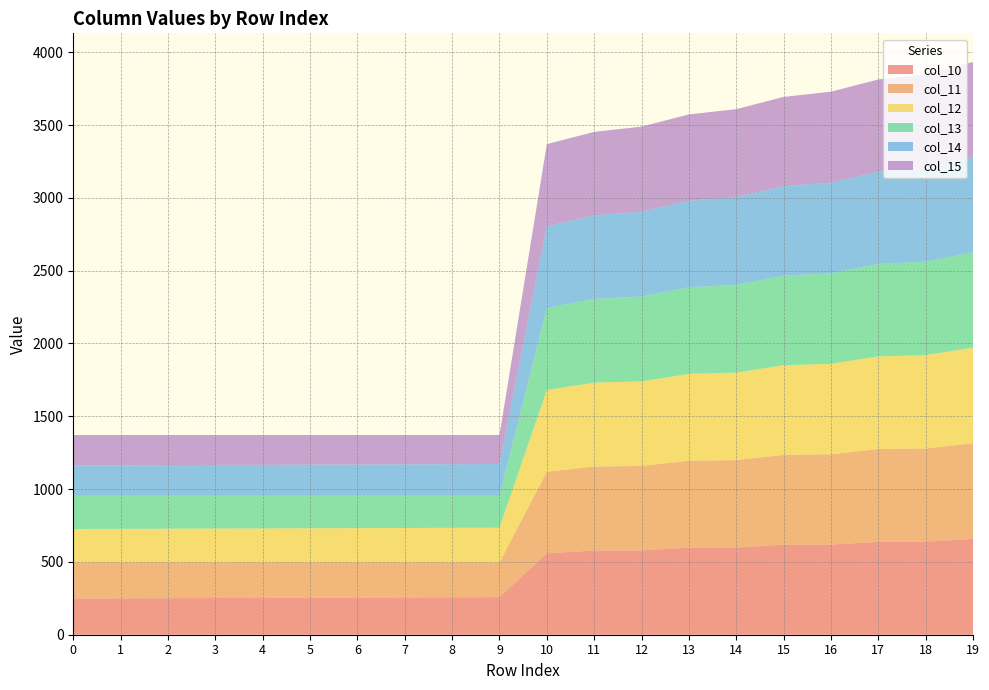

Reading right to left, what are all the values shown in this chart?

col_10: 19=658.0	18=639.0	17=638.0	16=619.0	15=618.0	14=599.0	13=598.0	12=579.0	11=578.0	10=559.0	9=258.0	8=257.0	7=256.0	6=255.0	5=254.0	4=253.0	3=252.0	2=251.0	1=250.0	0=249.0
col_11: 19=657.0	18=640.0	17=637.0	16=620.0	15=617.0	14=600.0	13=597.0	12=580.0	11=577.0	10=560.0	9=239.0	8=240.0	7=241.0	6=242.0	5=243.0	4=244.0	3=245.0	2=246.0	1=247.0	0=248.0
col_12: 19=656.0	18=641.0	17=636.0	16=621.0	15=616.0	14=601.0	13=596.0	12=581.0	11=576.0	10=561.0	9=238.0	8=237.0	7=236.0	6=235.0	5=234.0	4=233.0	3=232.0	2=231.0	1=230.0	0=229.0
col_13: 19=655.0	18=642.0	17=635.0	16=622.0	15=615.0	14=602.0	13=595.0	12=582.0	11=575.0	10=562.0	9=219.0	8=220.0	7=221.0	6=222.0	5=223.0	4=224.0	3=225.0	2=226.0	1=227.0	0=228.0
col_14: 19=654.0	18=643.0	17=634.0	16=623.0	15=614.0	14=603.0	13=594.0	12=583.0	11=574.0	10=563.0	9=218.0	8=217.0	7=216.0	6=215.0	5=214.0	4=213.0	3=212.0	2=211.0	1=210.0	0=209.0
col_15: 19=653.0	18=644.0	17=633.0	16=624.0	15=613.0	14=604.0	13=593.0	12=584.0	11=573.0	10=564.0	9=199.0	8=200.0	7=201.0	6=202.0	5=203.0	4=204.0	3=205.0	2=206.0	1=207.0	0=208.0